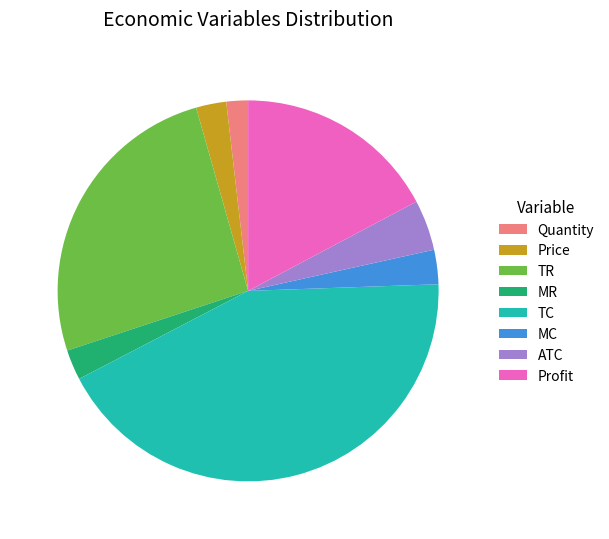

Which has a higher value, ATC or MR?

ATC